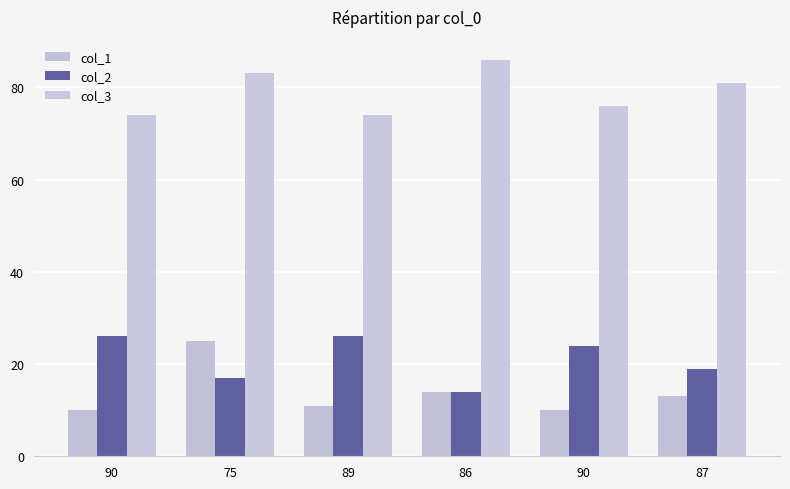

How many series are shown in this chart?

3